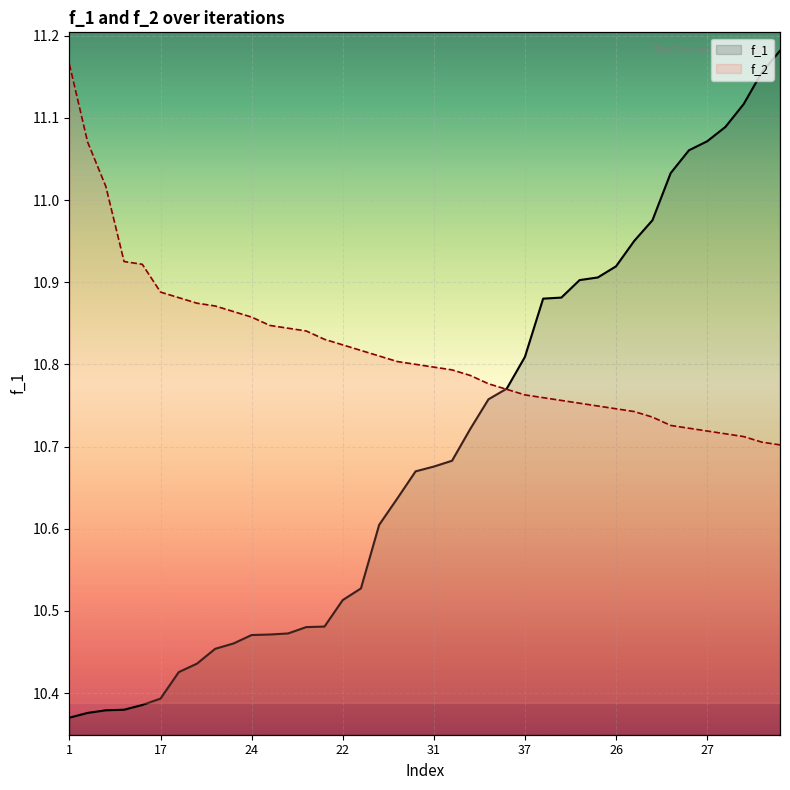

Which label corresponds to the smallest value in the chart?

1